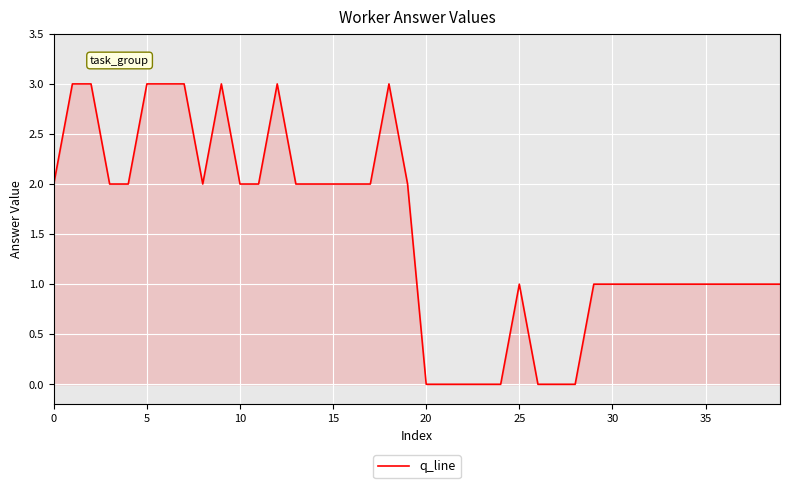

What is the maximum value shown in the chart?

3